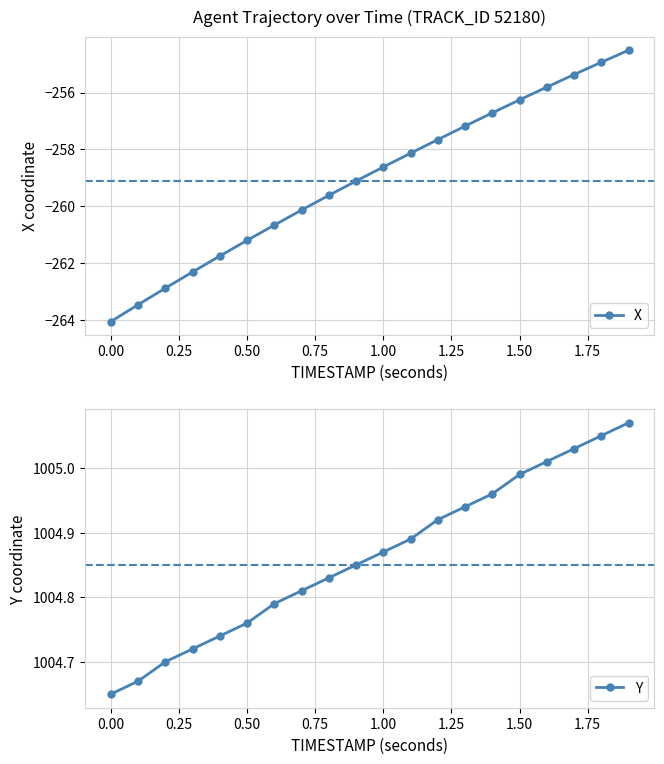

What is the minimum value shown in the chart?

-264.1